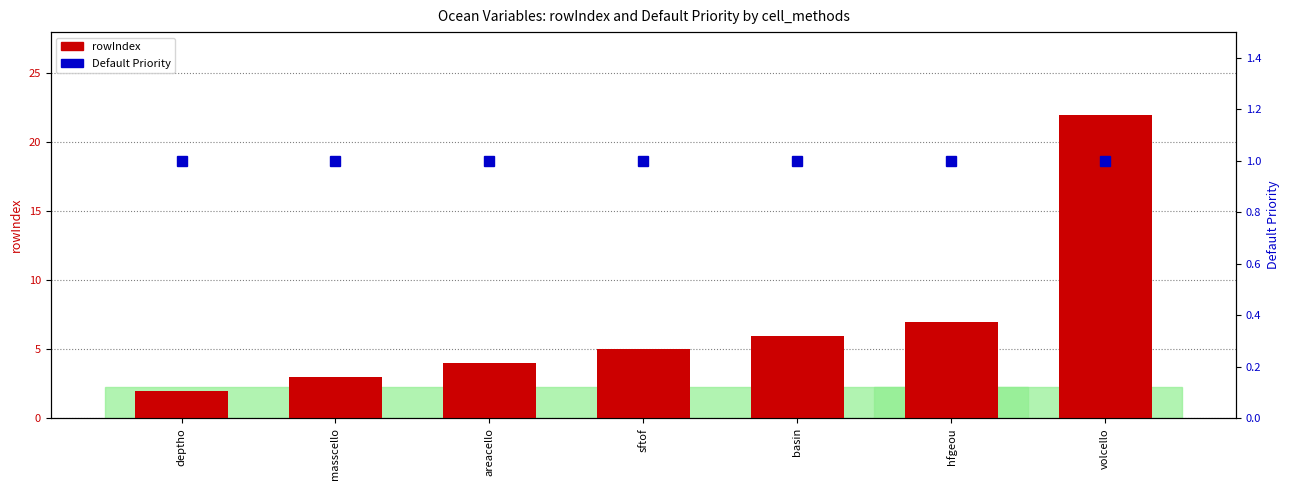

Which series has the largest total across all categories?

rowIndex